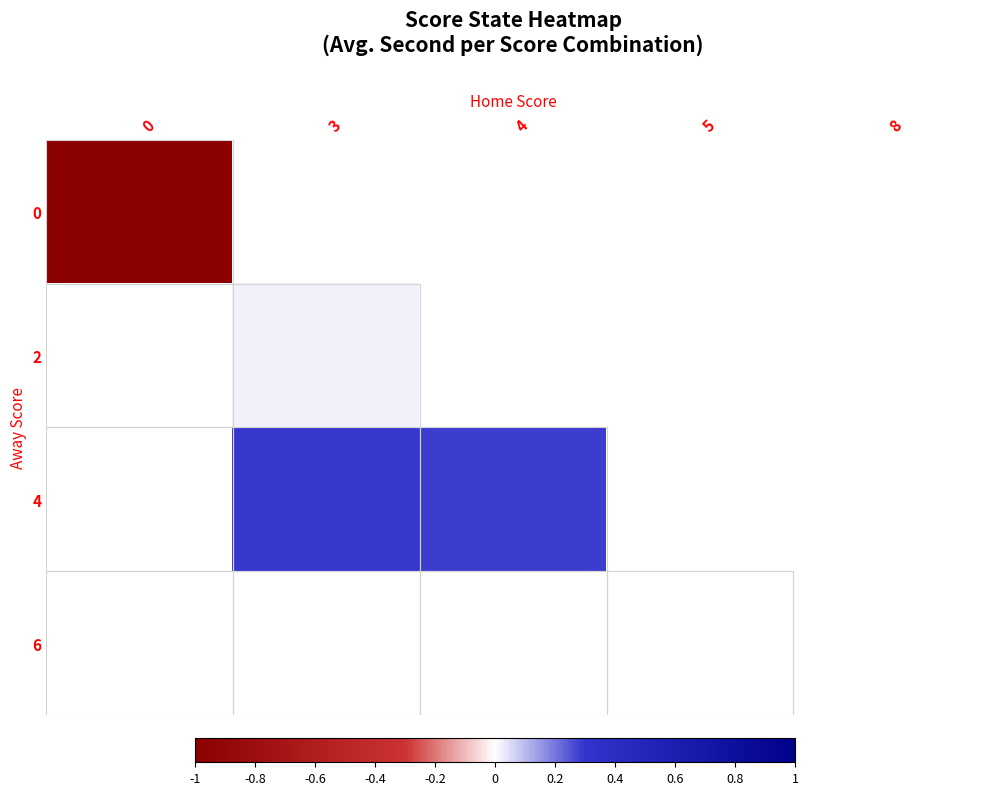

The value of 0 at 3 is 0.0. True or false?

True